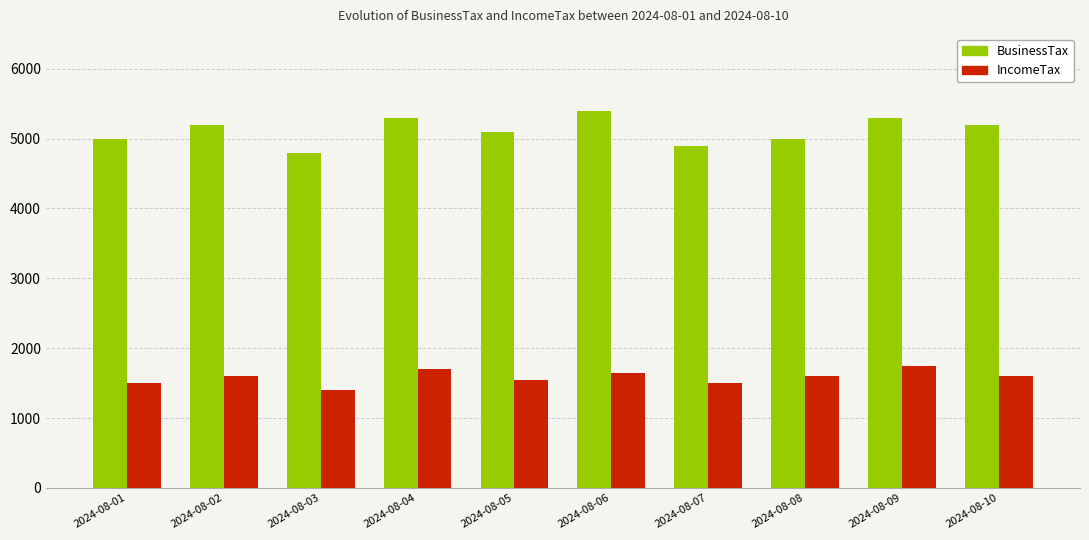

What is the difference between the maximum and second lowest values in the BusinessTax series?

500